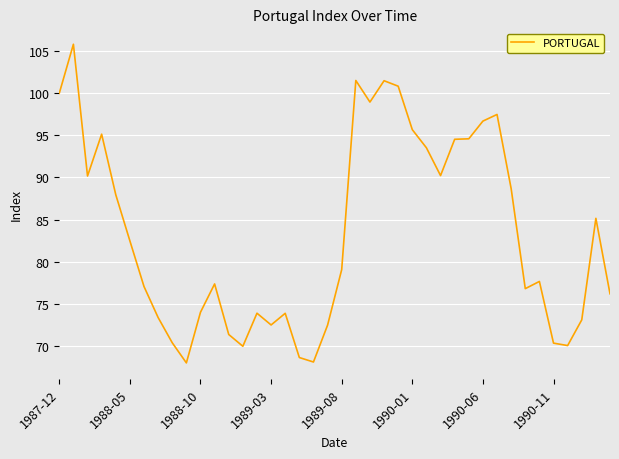

What is the smallest value displayed?

68.0